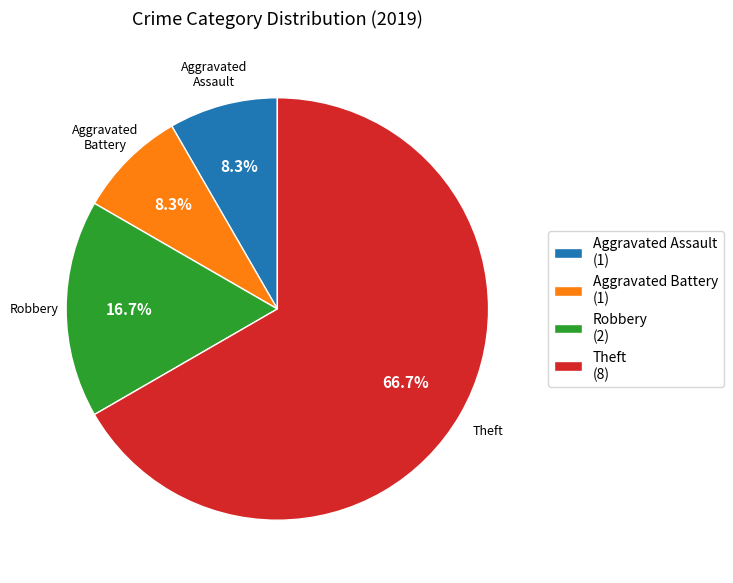

Does Theft (8) account for over 50% of the chart?

Yes